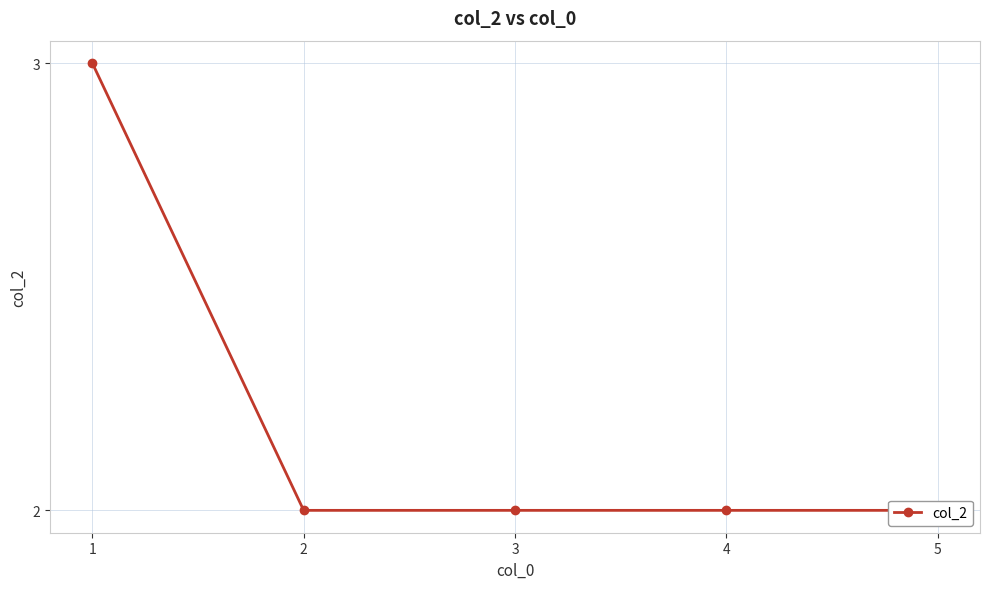

List the labels in order of value, smallest first.

2, 3, 4, 5, 1